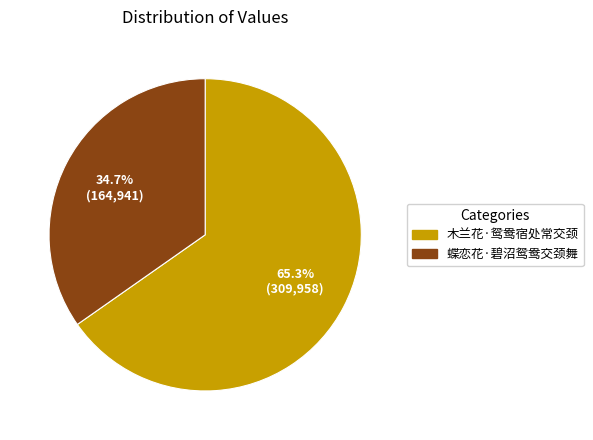

To the nearest percent, what percentage of the pie is 木兰花·鸳鸯宿处常交颈?

65%